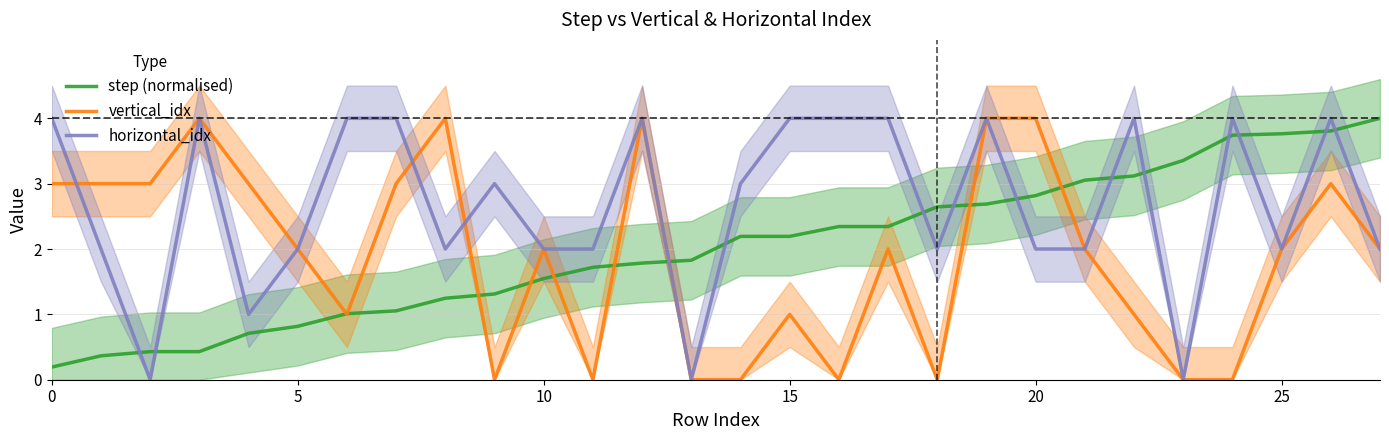

How many intersections are there between step (normalised) and horizontal_idx?

13